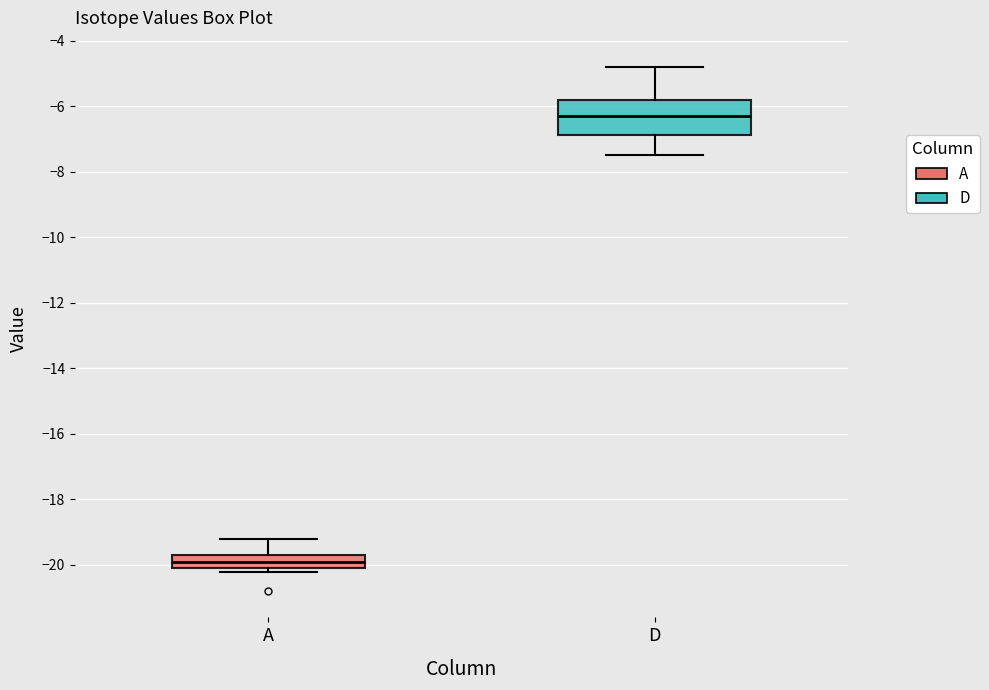

Reading left to right, read every box against the y-axis: the position of its median line, the range the box covers, and the ends of its whiskers. The values are not printed on the chart, so give them approximately, as read against the axis.

A: median -19.8 (inside the box), box -20.0 to -19.8, whiskers -20.2 to -19.2
D: median -6.2, box -6.8 to -5.8, whiskers -7.4 to -4.8